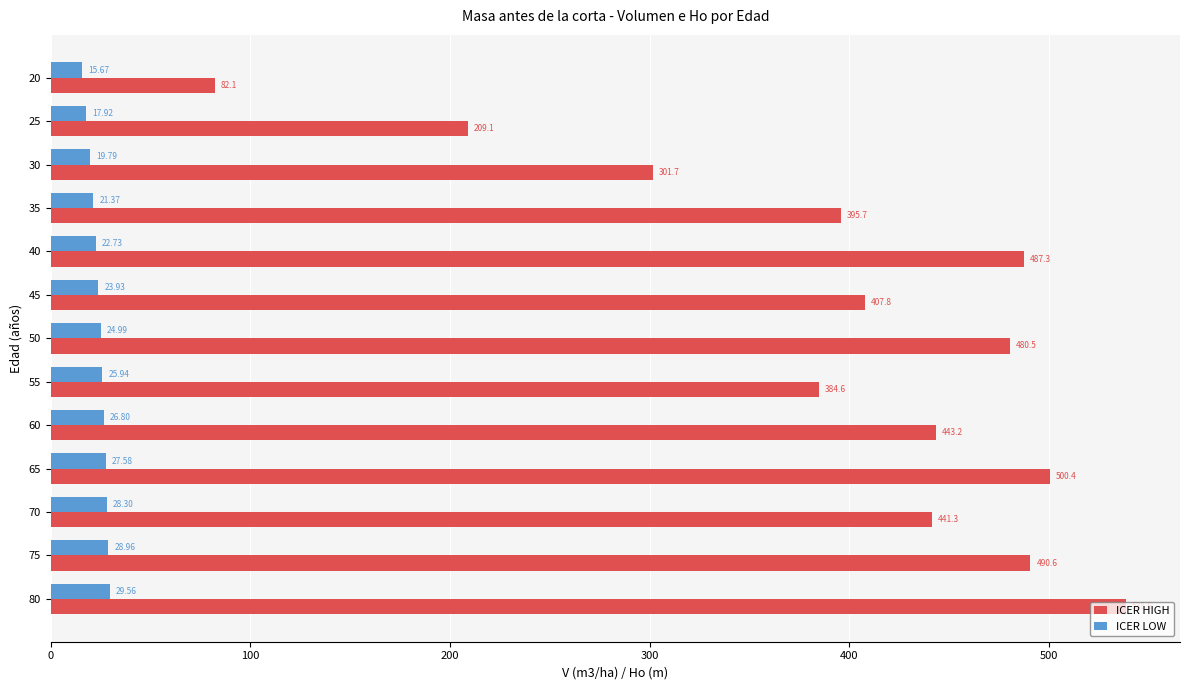

What is the sum of the ICER LOW values at 45 and 65?

51.5